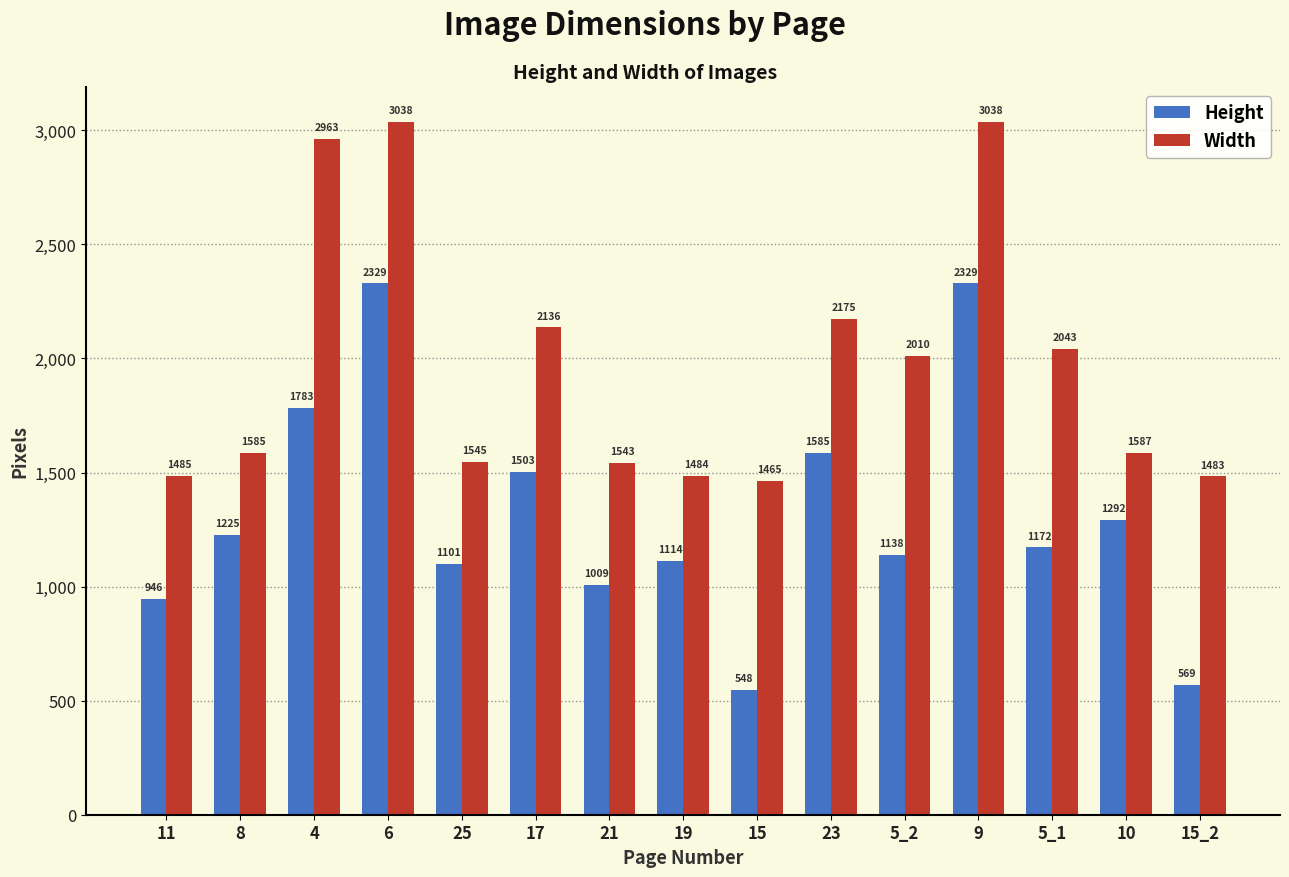

How many bars are there in each group?

2